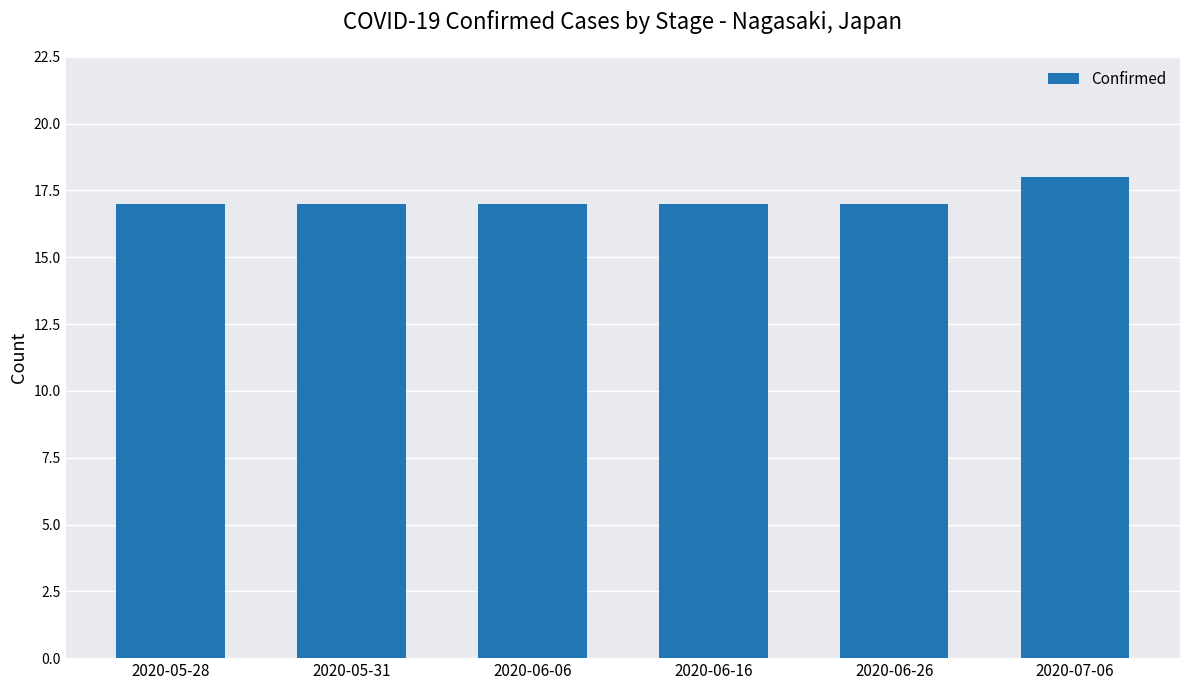

Count the number of categories in the chart.

6